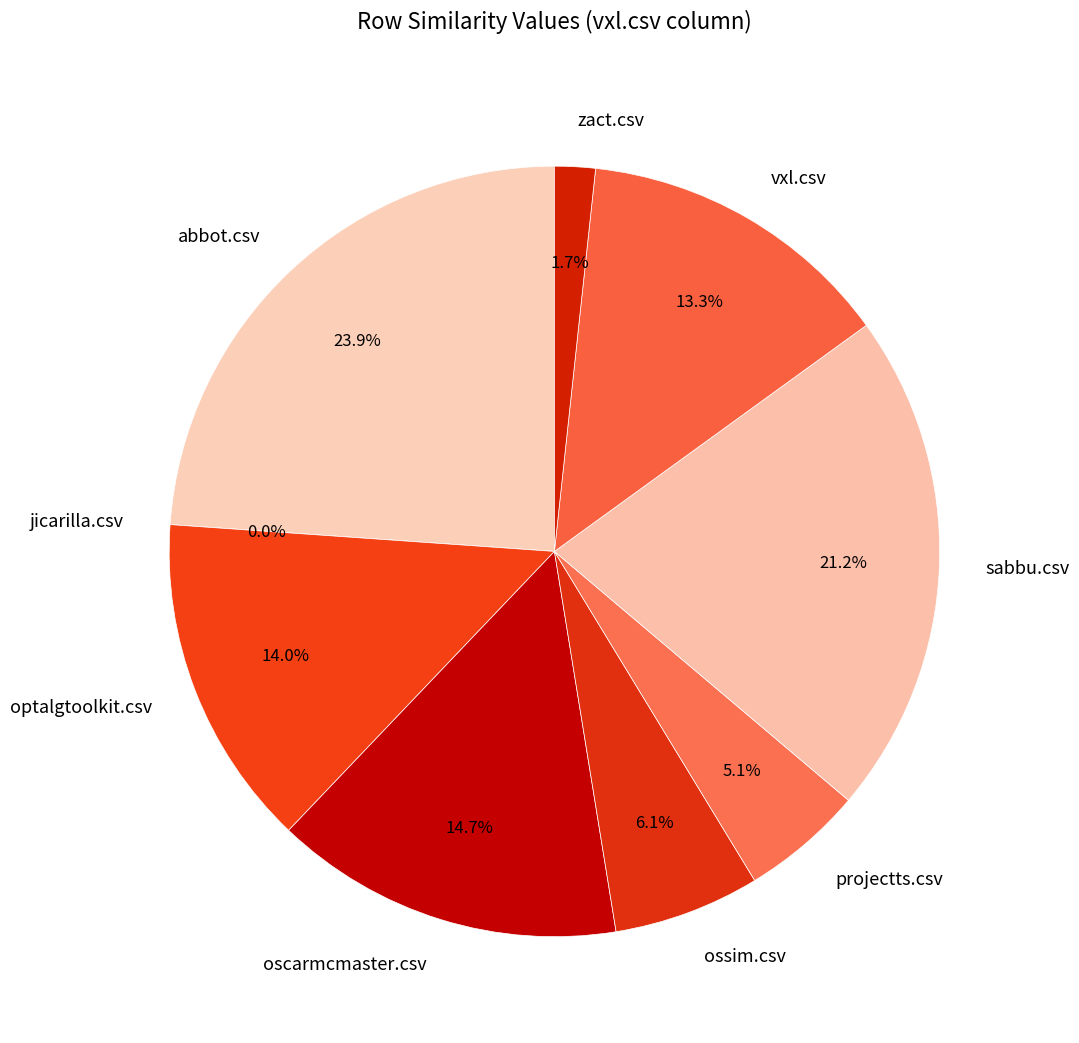

What percentage is NOT represented by optalgtoolkit.csv?

86.0%